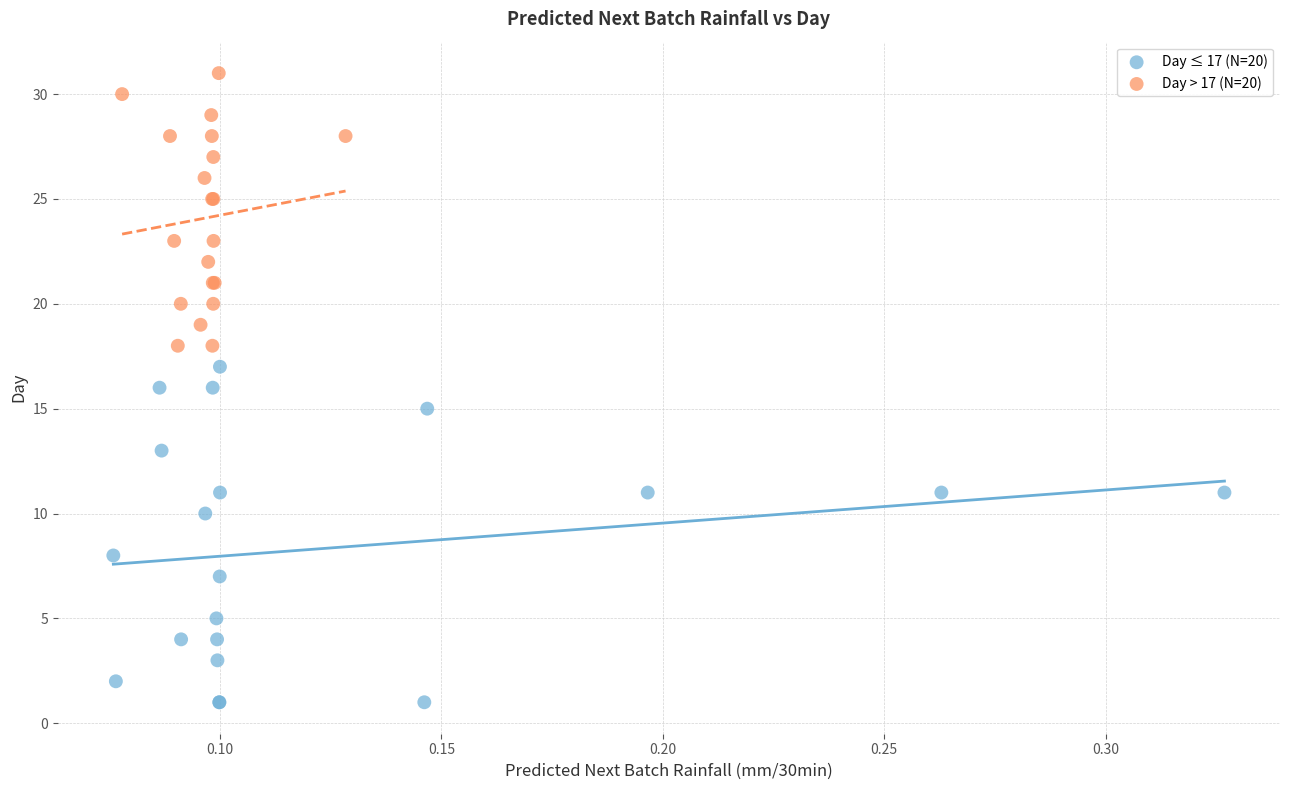

Which series reaches the maximum Y coordinate?

Day > 17 (N=20)